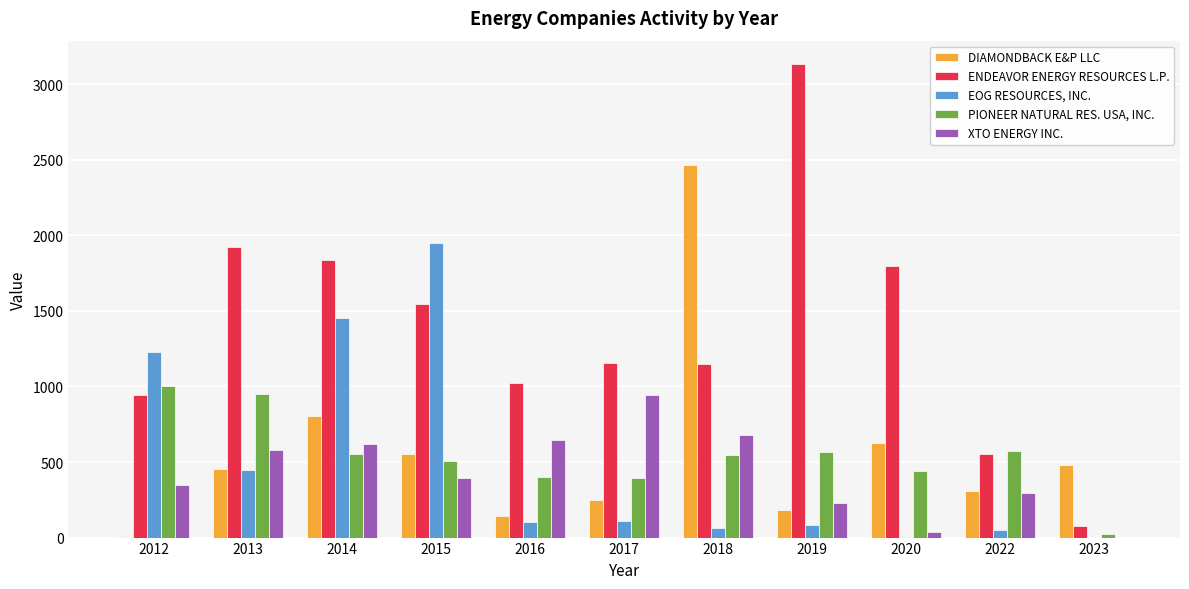

Does the chart contain stacked bars?

No